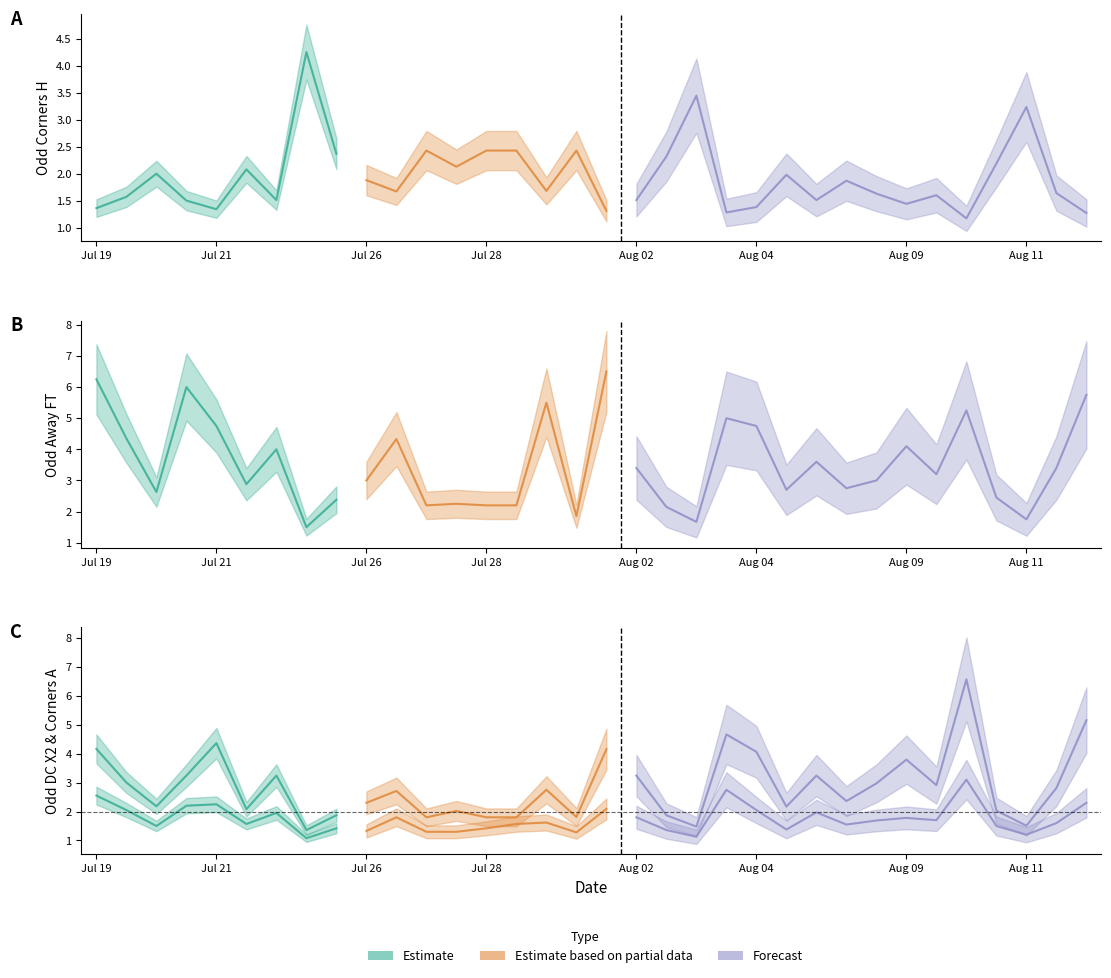

Does the chart have visible grid lines?

No